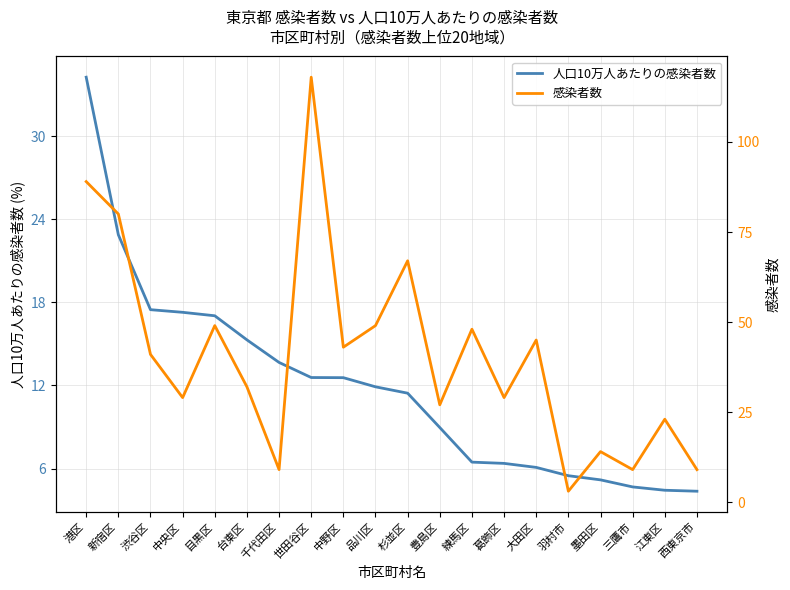

What position from the right is 新宿区?

19